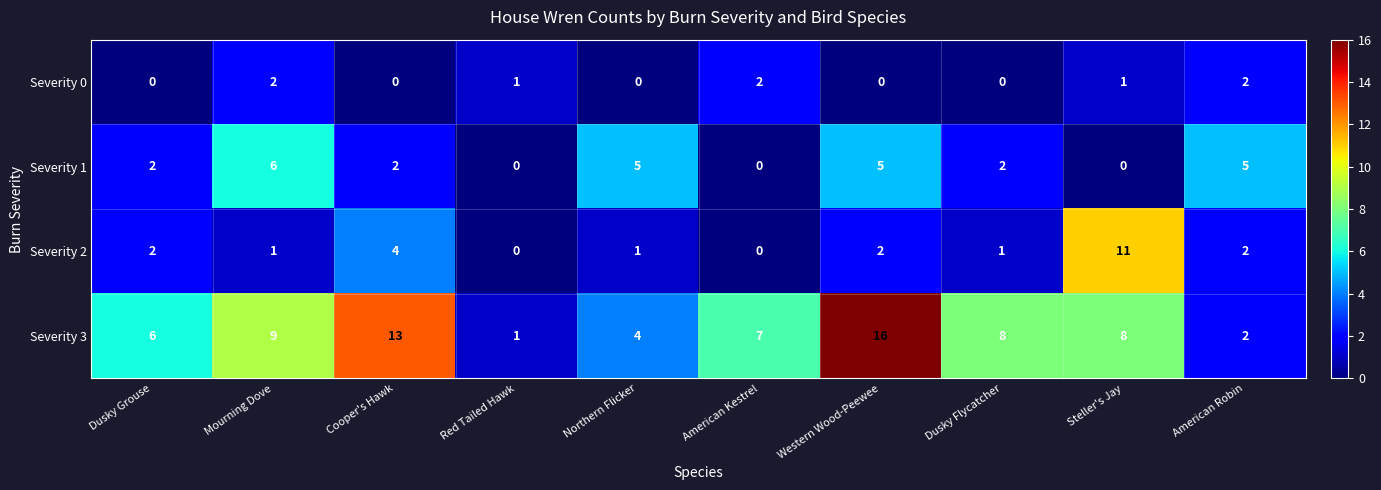

What is the maximum value for Severity 3?

16